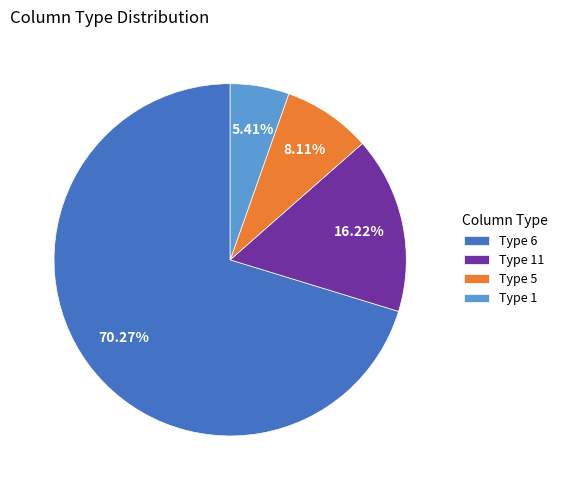

How many segments does this pie chart have?

4